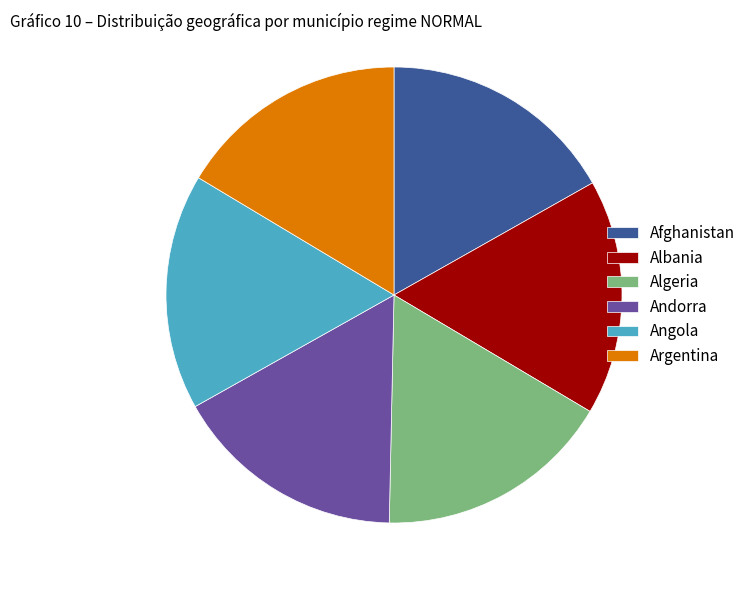

Is Argentina the majority of the pie?

No